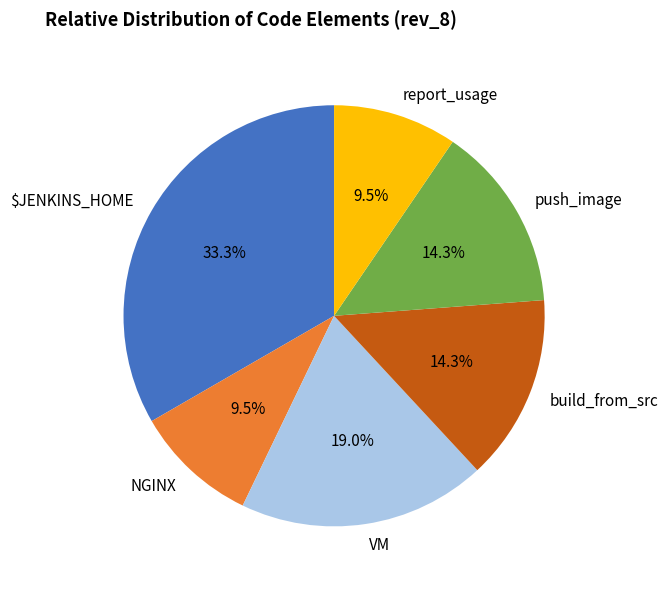

Is report_usage the majority of the pie?

No